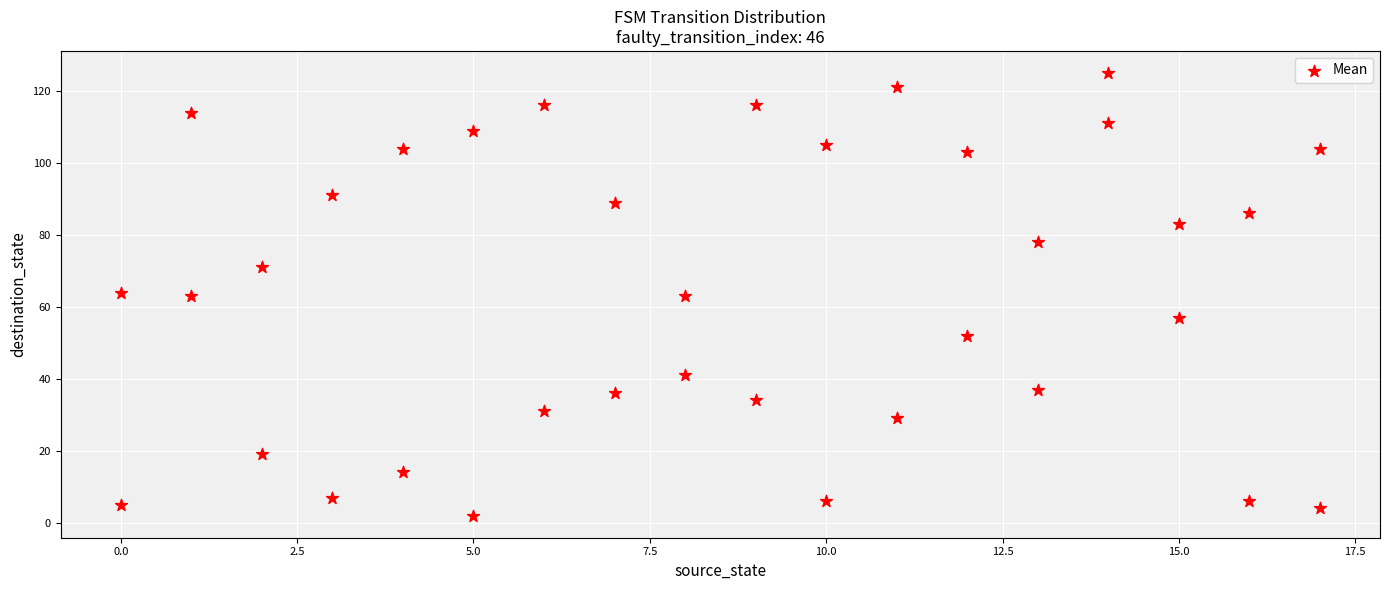

What is the range of Y values (max minus min)?

123